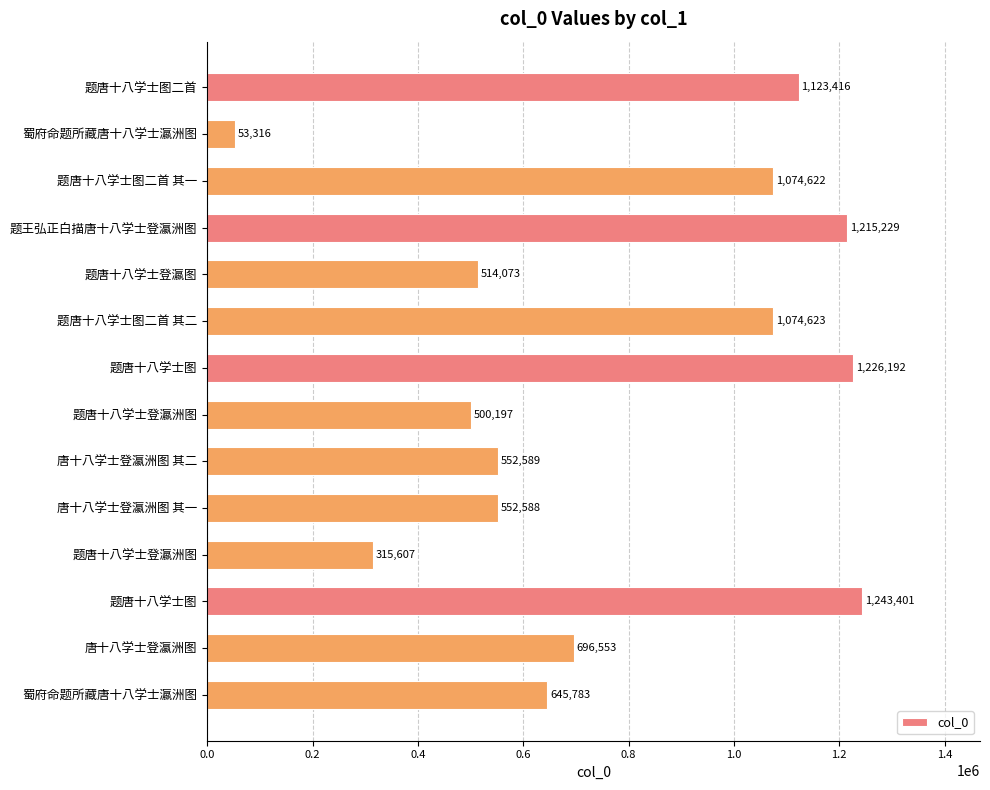

Count the number of data series in this chart.

1